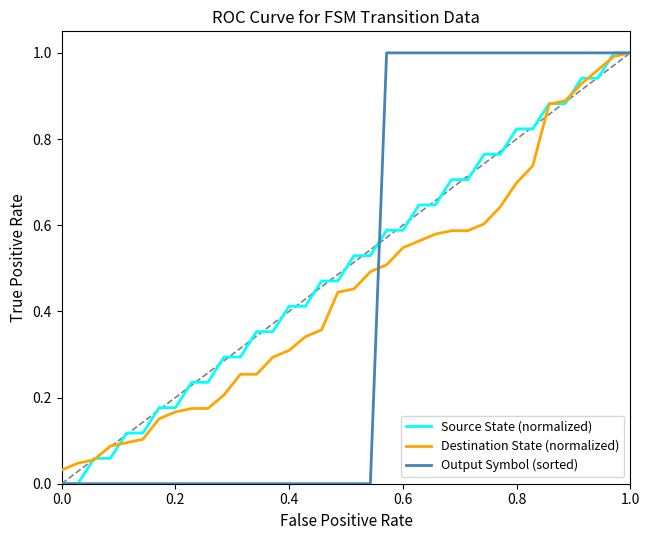

Which series has the largest total across all categories?

Source State (normalized)